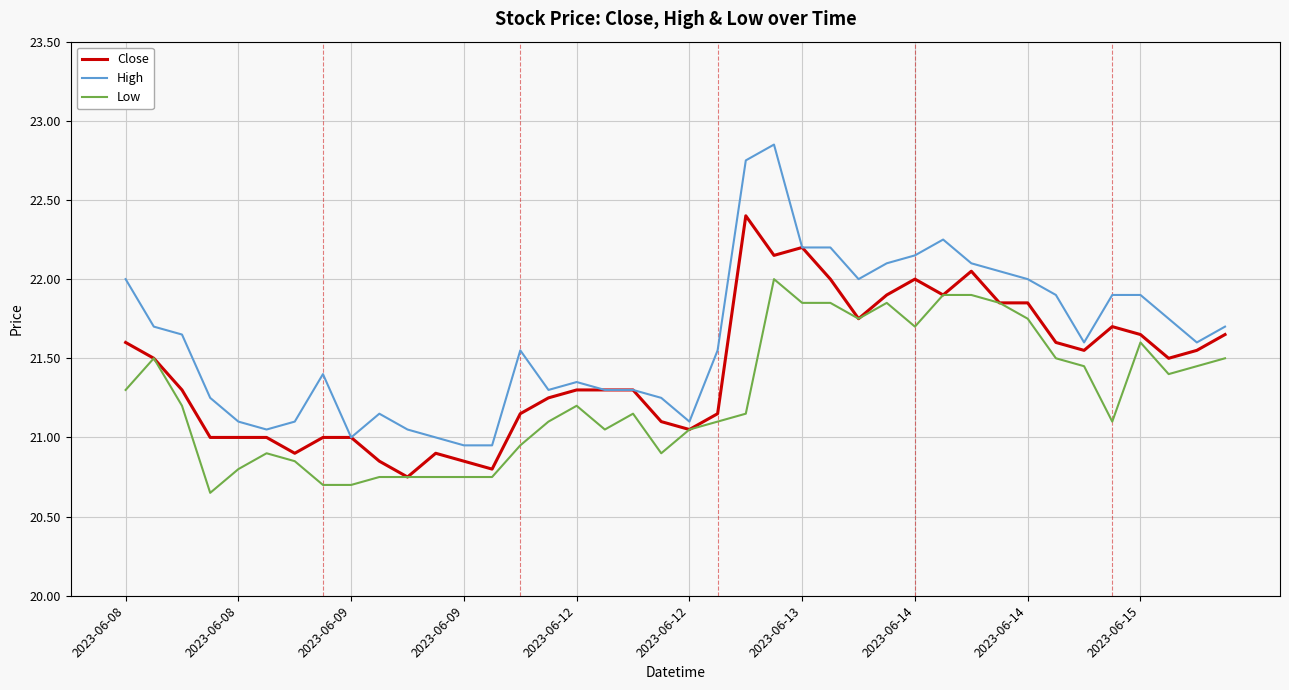

Which series has the largest range (max minus min)?

High